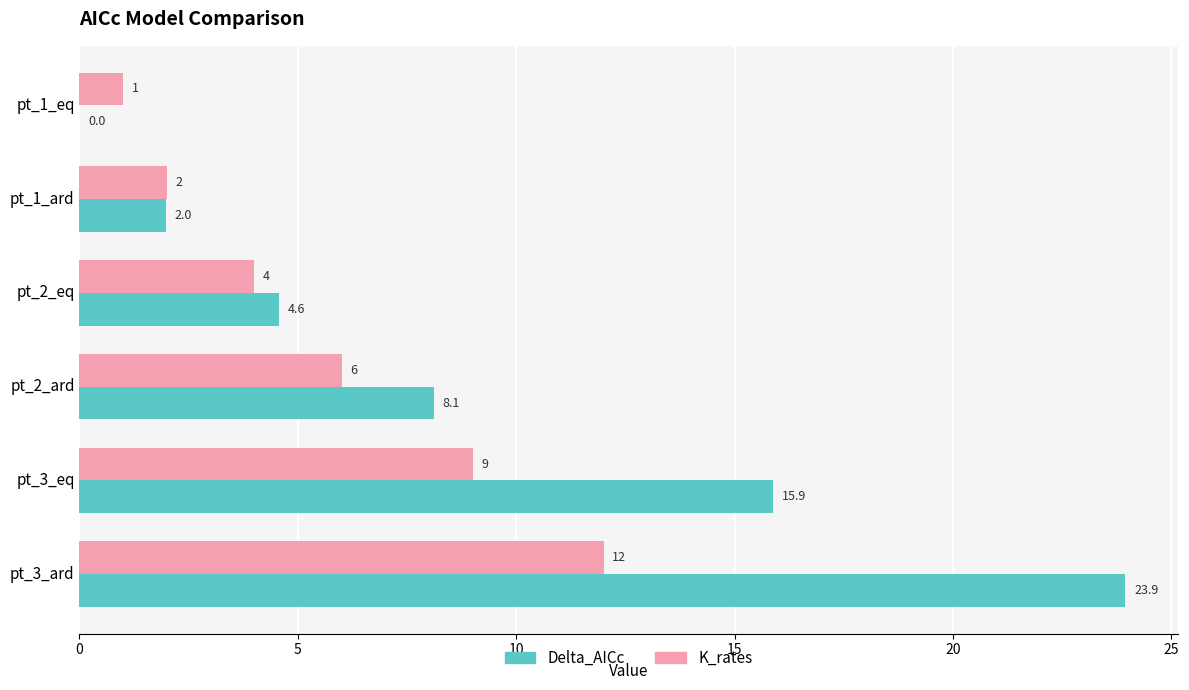

What is the sum of the K_rates values at pt_1_eq and pt_2_ard?

7.0